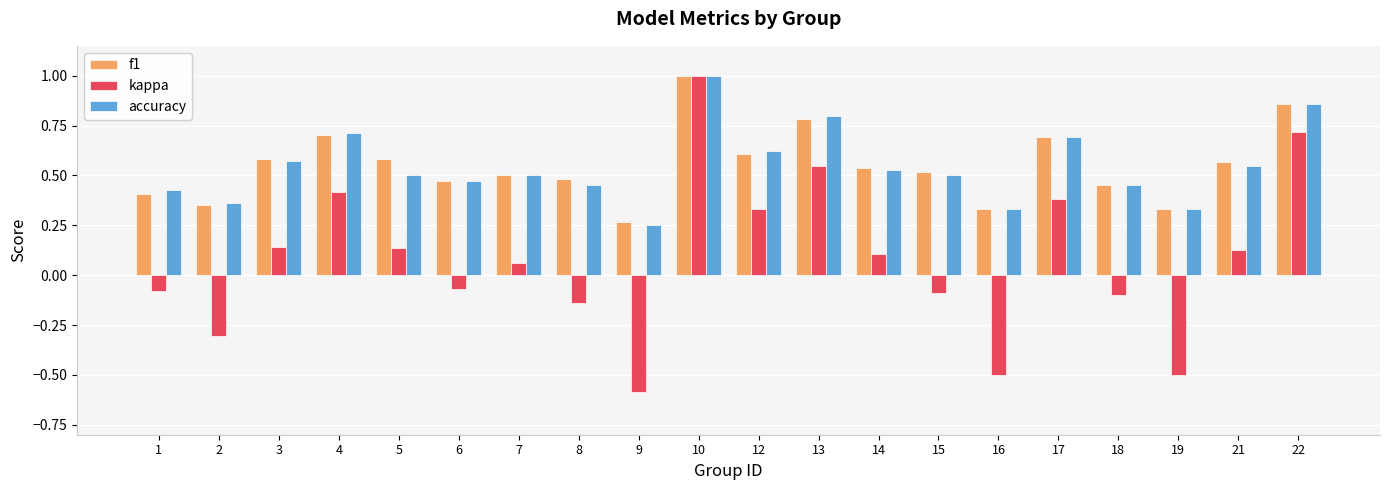

What is the difference between the maximum and second lowest values in the kappa series?

1.5